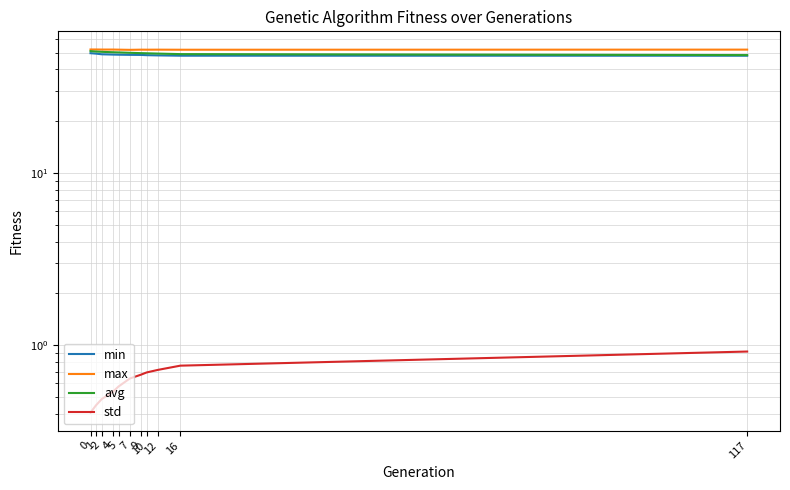

How many lines are shown in the chart?

4